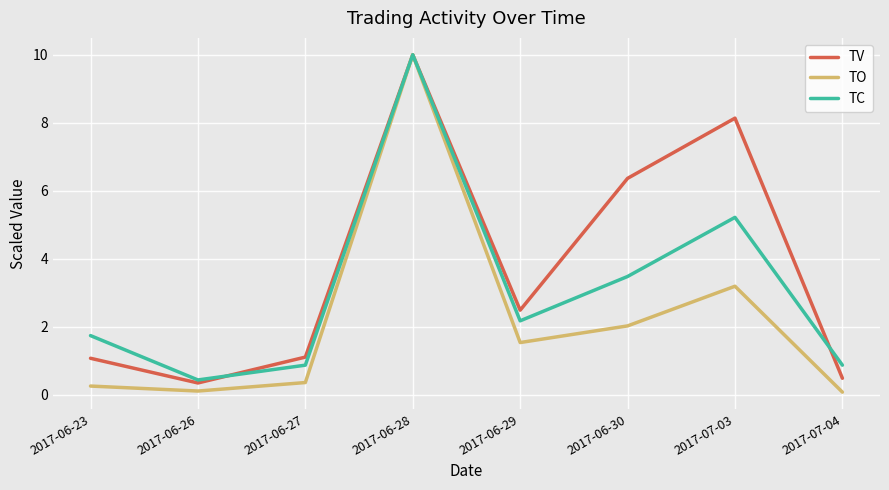

Is the value of TO at 2017-06-26 greater than the value of TC at 2017-06-26?

No